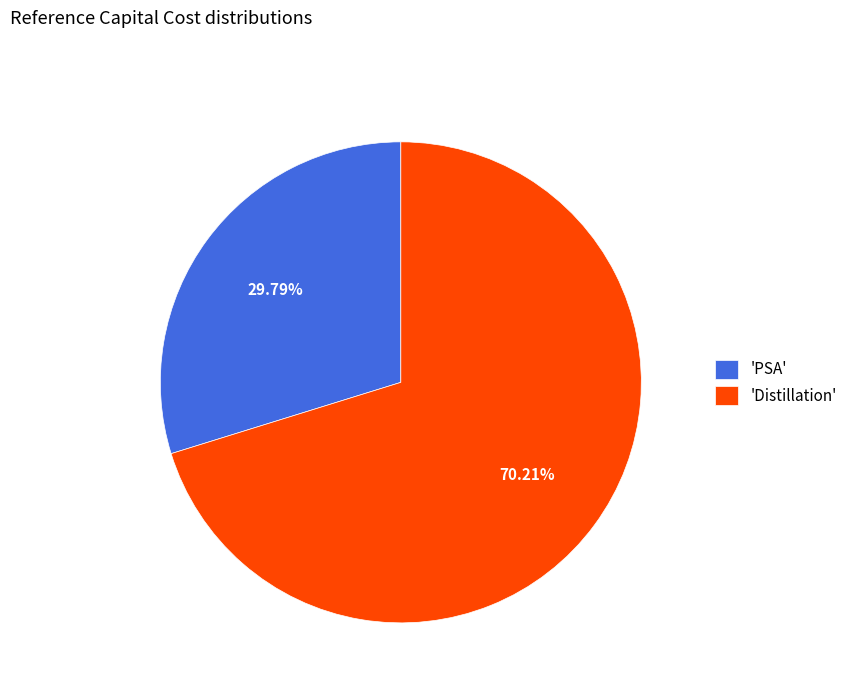

Which slice is the largest?

'Distillation'